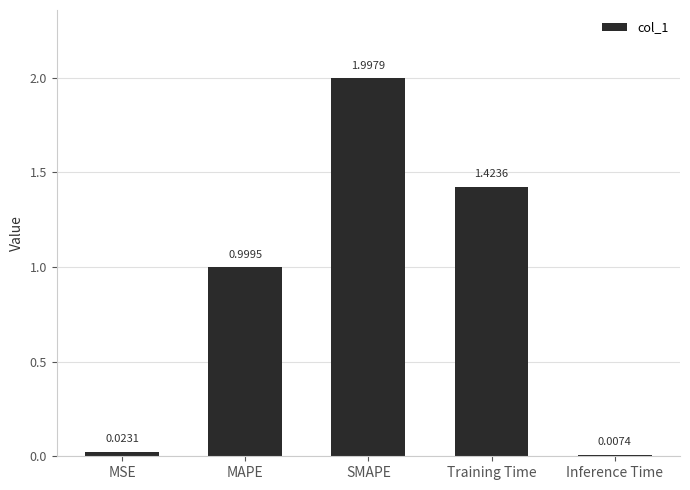

True or false: the data shows 1.0 at MAPE.

True